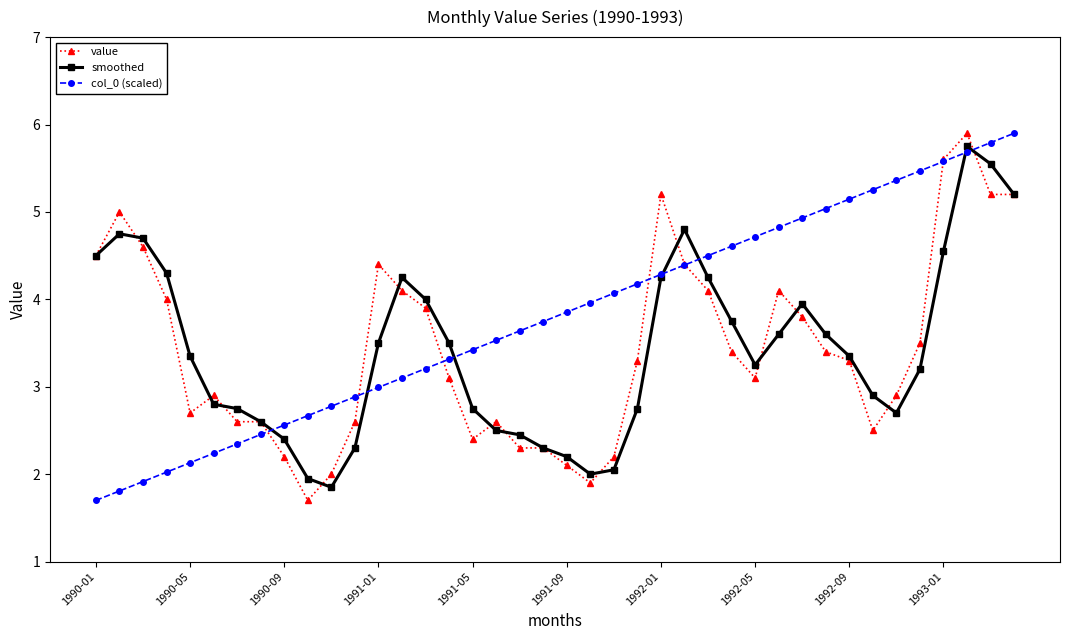

What is the maximum value shown in the chart?

5.9